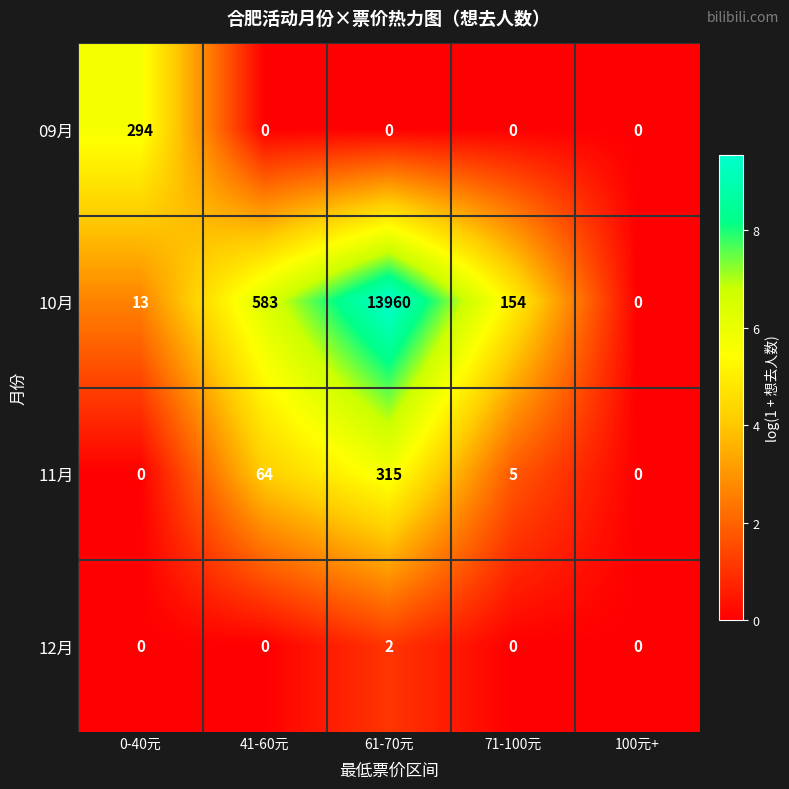

Reading left to right, extract all data points from this chart.

09月: 294	0	0	0	0
10月: 13	583	13960	154	0
11月: 0	64	315	5	0
12月: 0	0	2	0	0